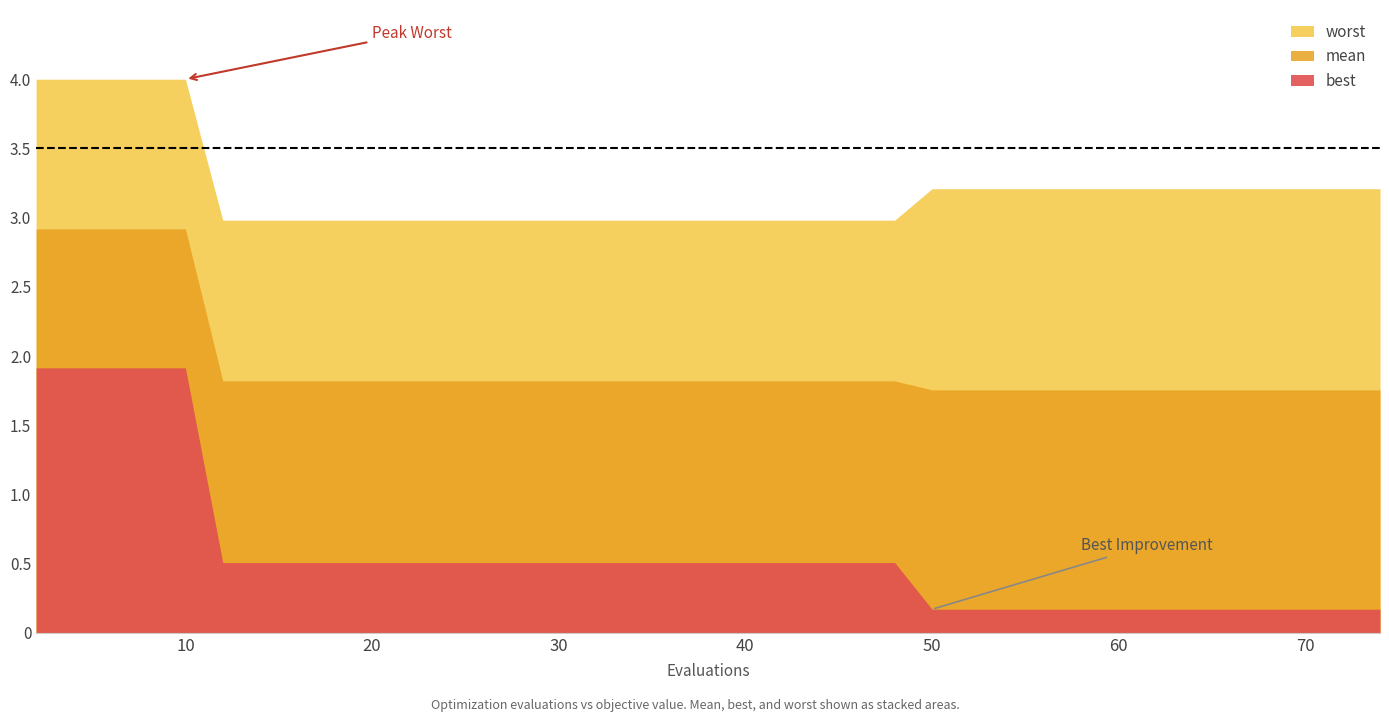

What is the sum of all best values?

22.6